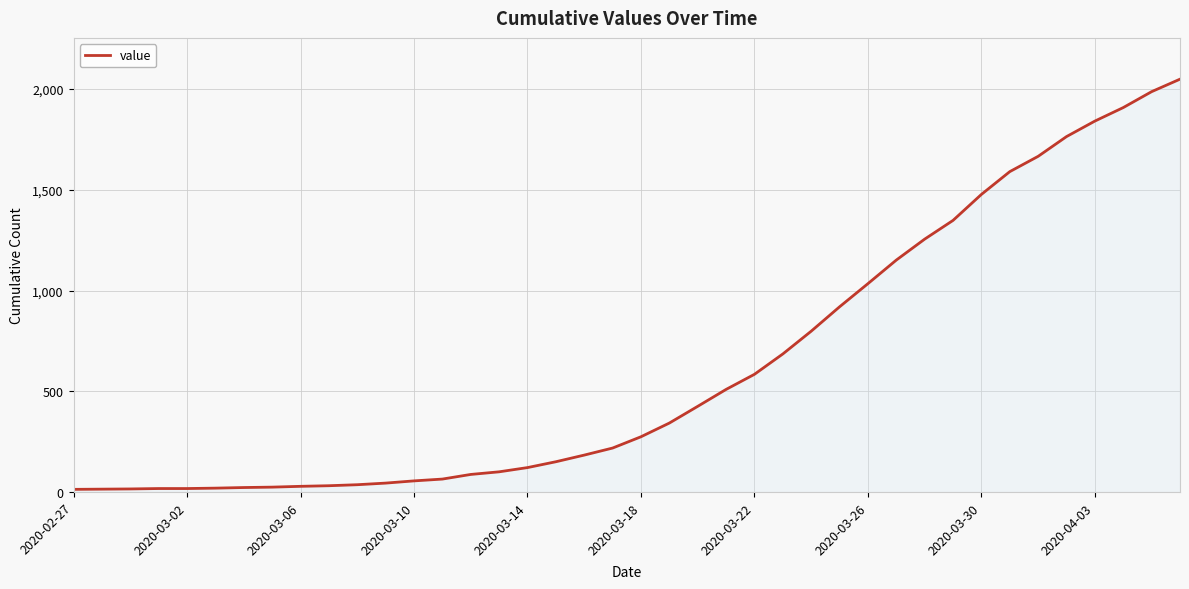

How many series are shown in this chart?

1